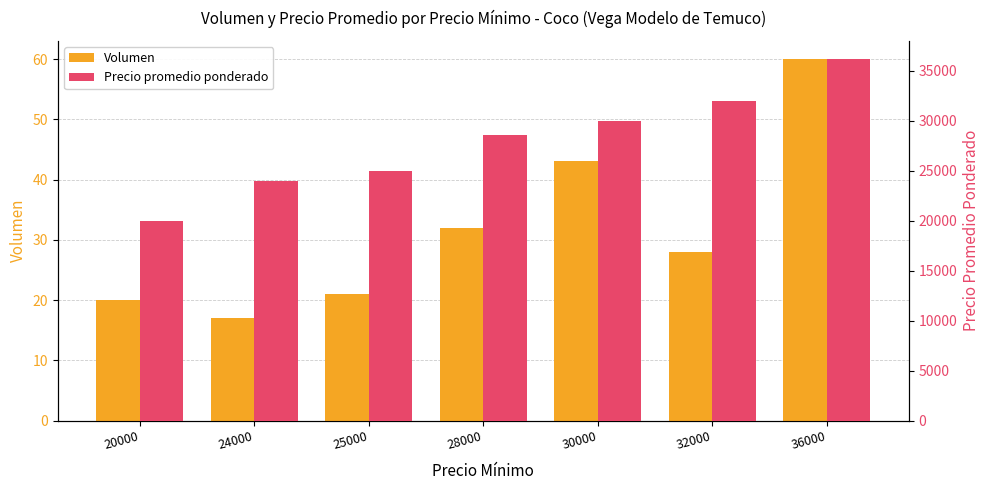

Is it true that Volumen equals 60 at 36000?

True